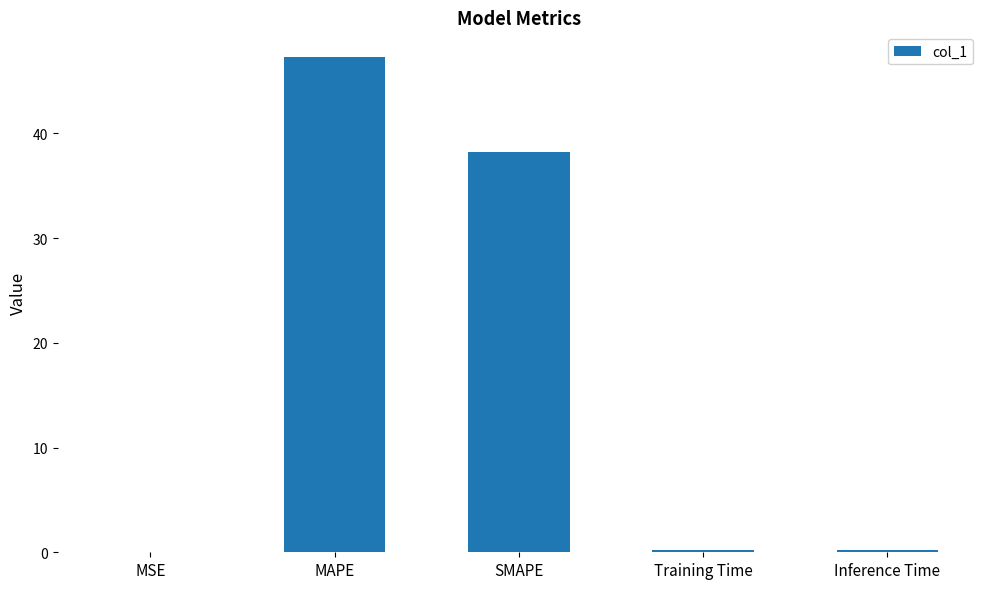

What is the sum of all values?

86.0